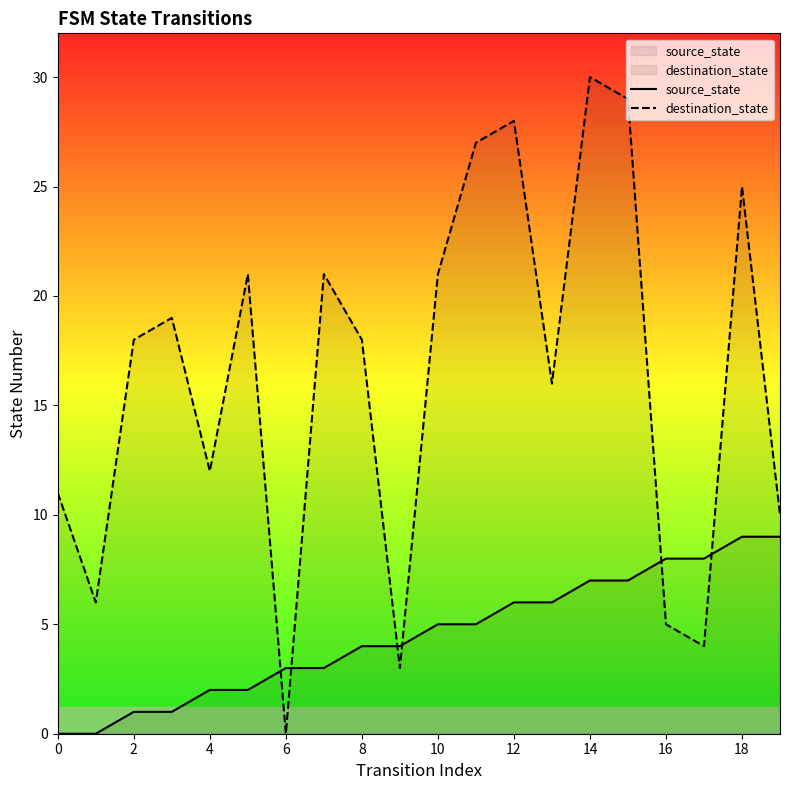

The value of source_state at 6 is 3. True or false?

True